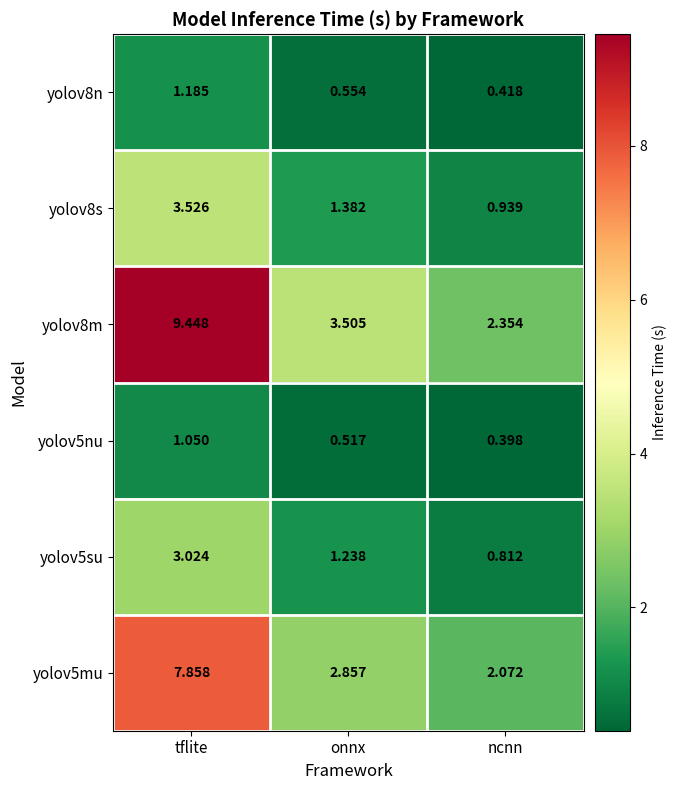

At which label is yolov5nu closest to 0?

ncnn